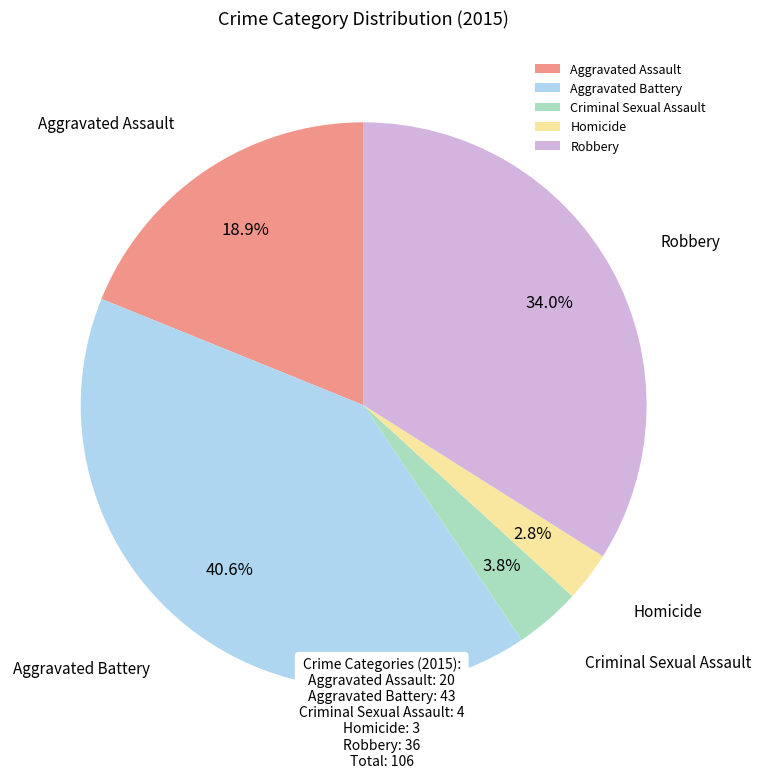

Rank the categories by value from lowest to highest.

Homicide, Criminal Sexual Assault, Aggravated Assault, Robbery, Aggravated Battery